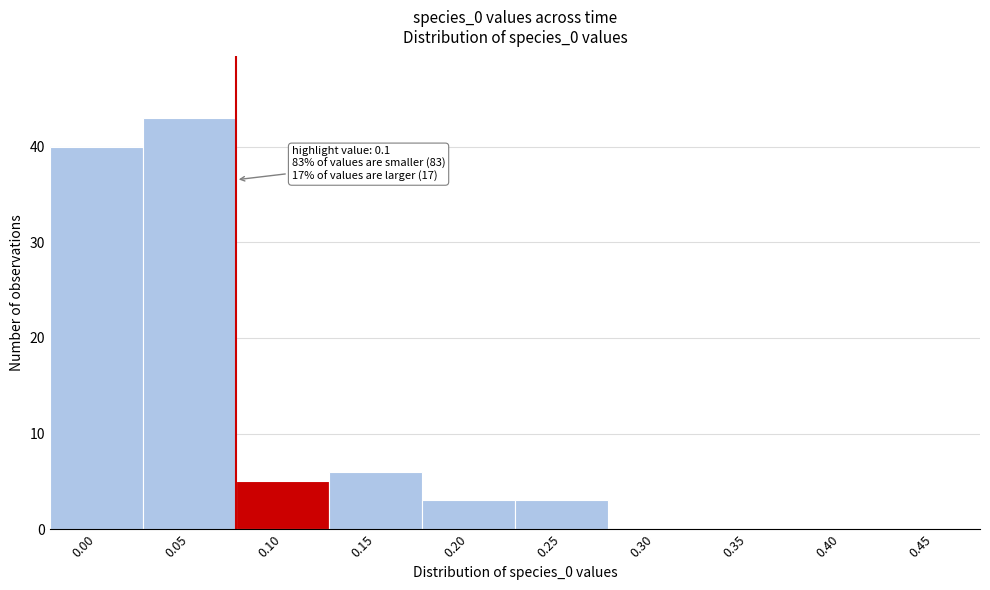

Reading right to left, list all the values displayed in this chart.

0.45=0	0.40=0	0.35=0	0.30=0	0.25=3	0.20=3	0.15=6	0.10=5	0.05=43	0.00=40